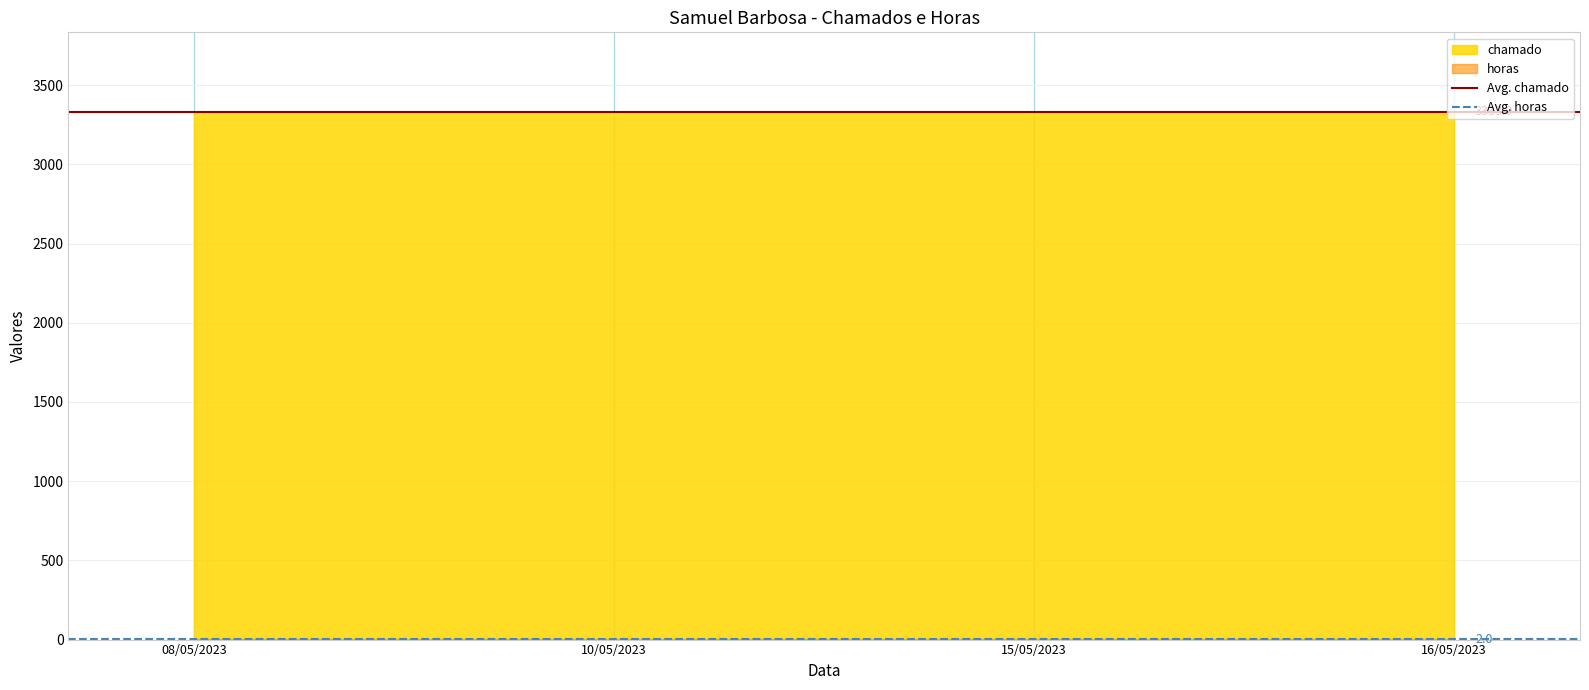

How many lines are shown in the chart?

2